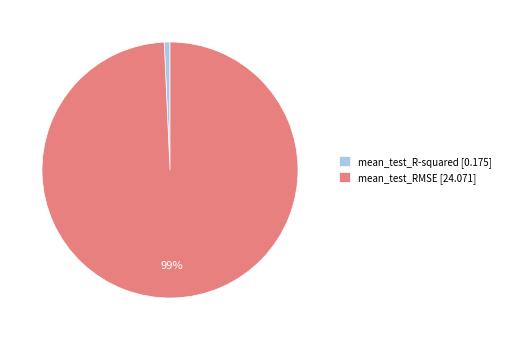

Is there a majority slice in this chart?

Yes